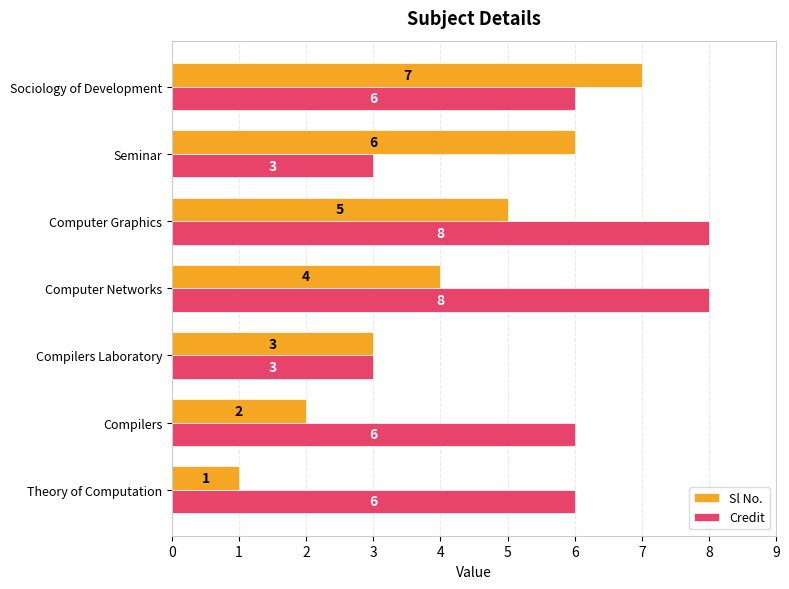

How many Sl No. values are between 2 and 6?

5